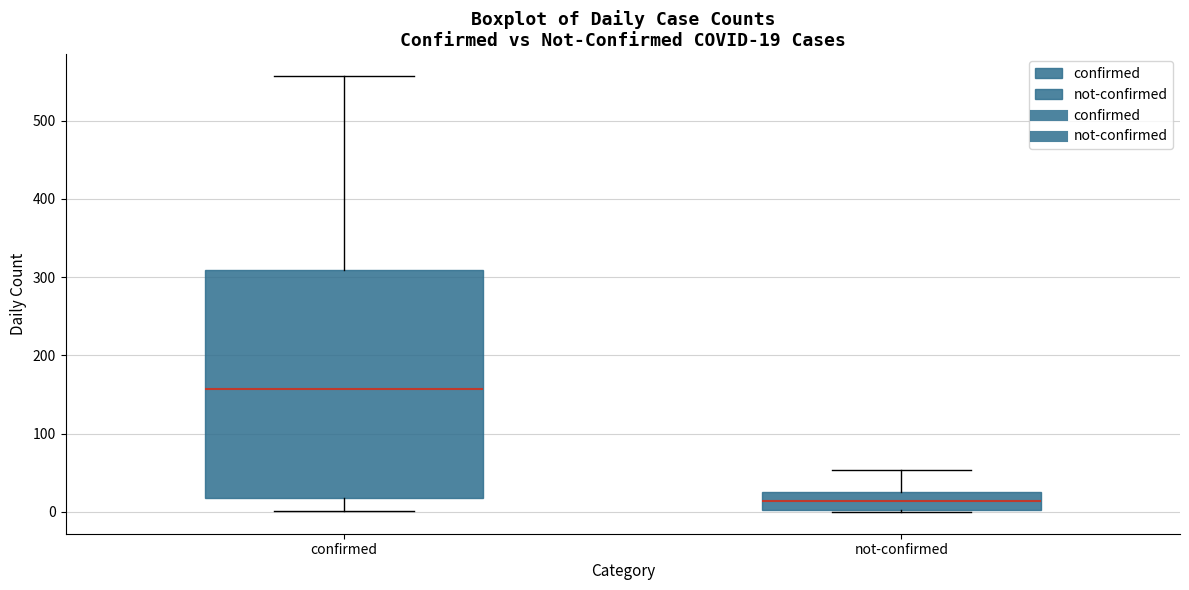

Which box has the highest median line?

confirmed